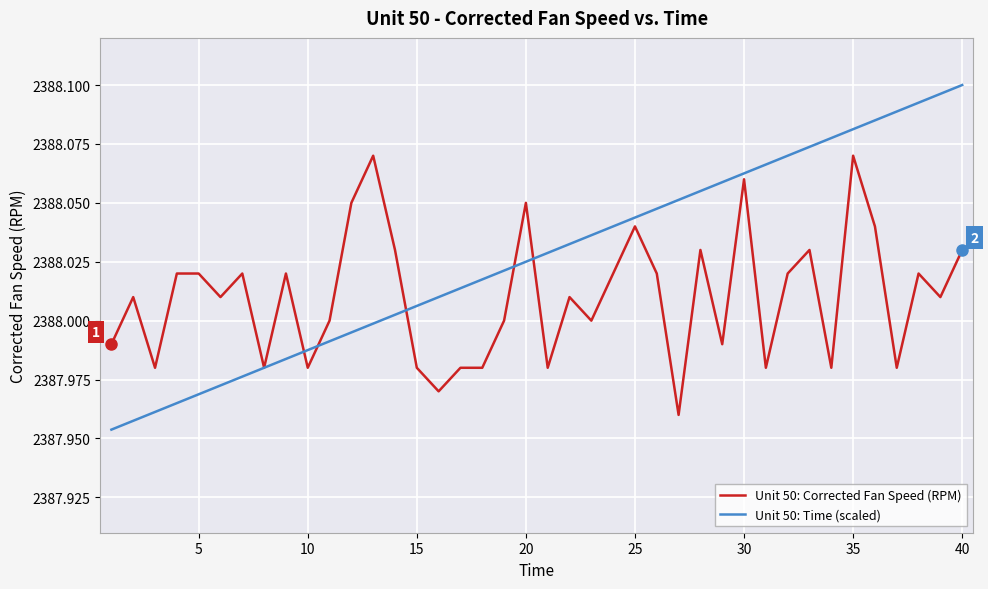

Which series has the largest total across all categories?

Unit 50: Time (scaled)